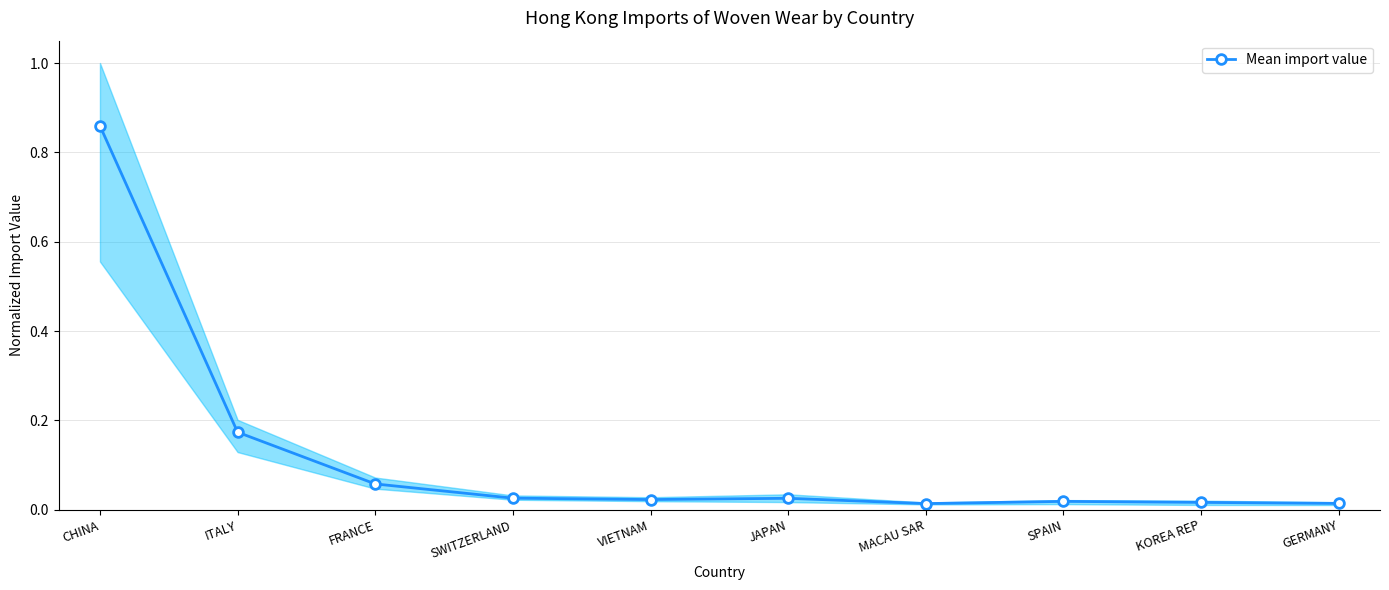

Reading left to right, list all the values displayed in this chart.

CHINA=0.9	ITALY=0.2	FRANCE=0.1	SWITZERLAND=0.0	VIETNAM=0.0	JAPAN=0.0	MACAU SAR=0.0	SPAIN=0.0	KOREA REP=0.0	GERMANY=0.0